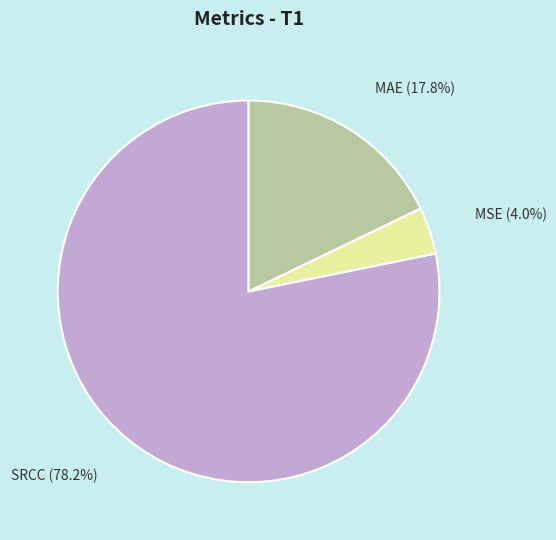

The MAE slice represents 18% of the pie. True or false?

True